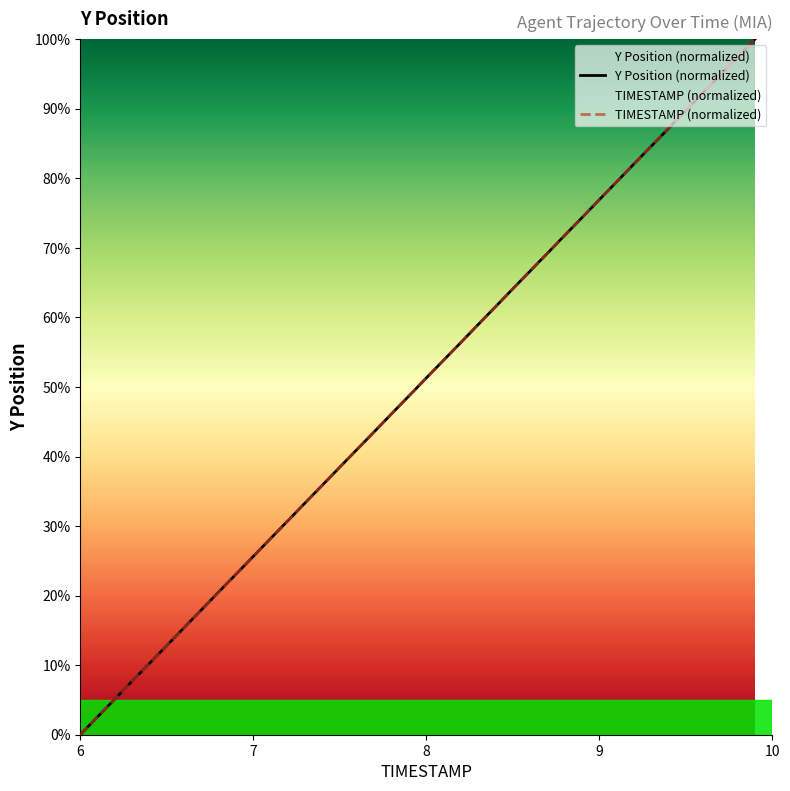

The value of TIMESTAMP (normalized) at 7 is 25.6. True or false?

True